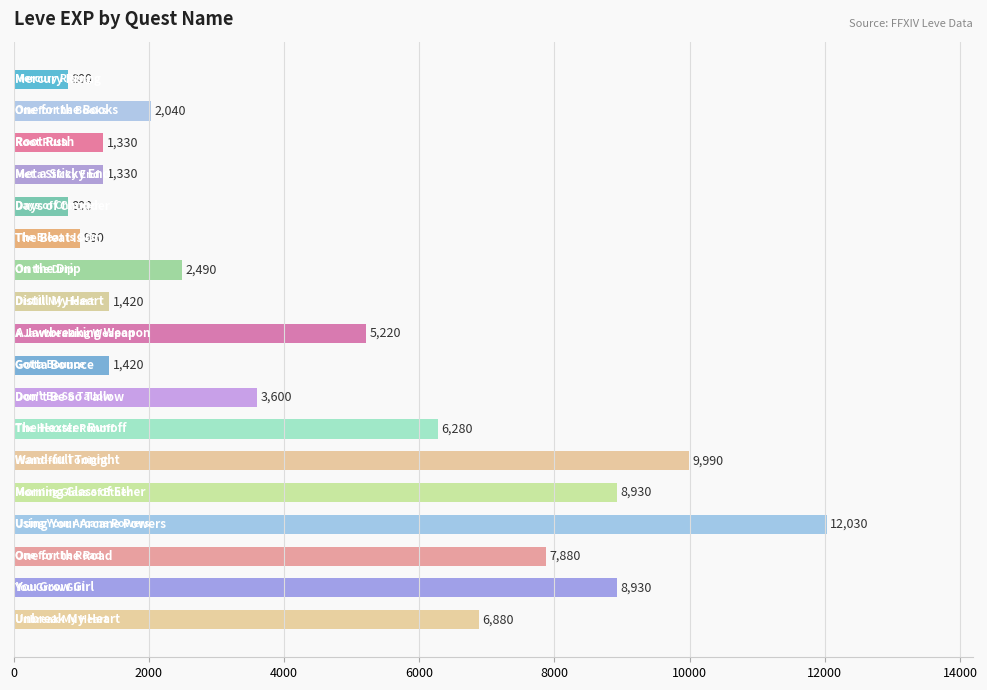

How many values are below 3600?

9